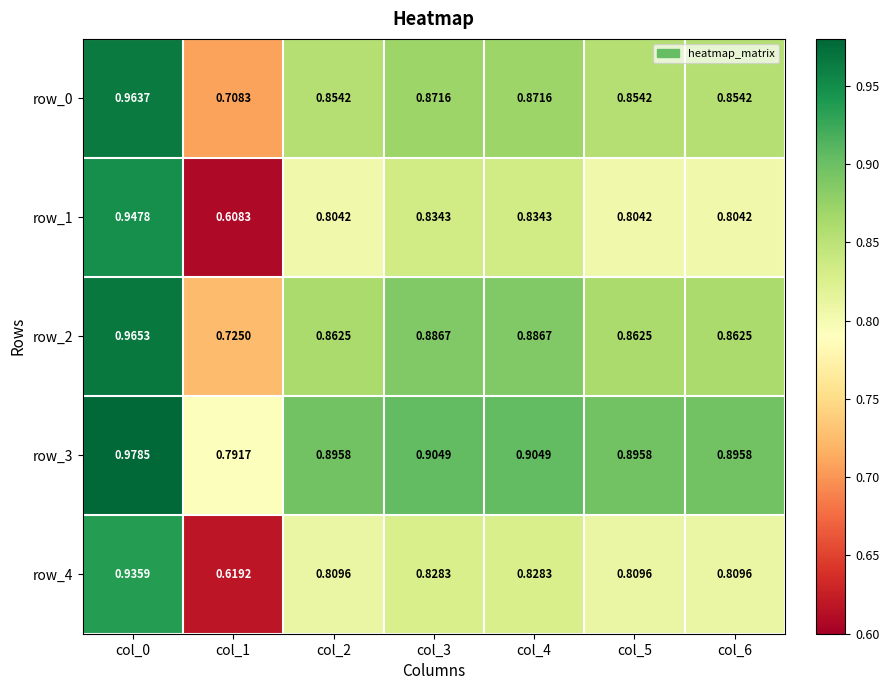

True or false: row_0 has a value of 0.9 at col_3.

True